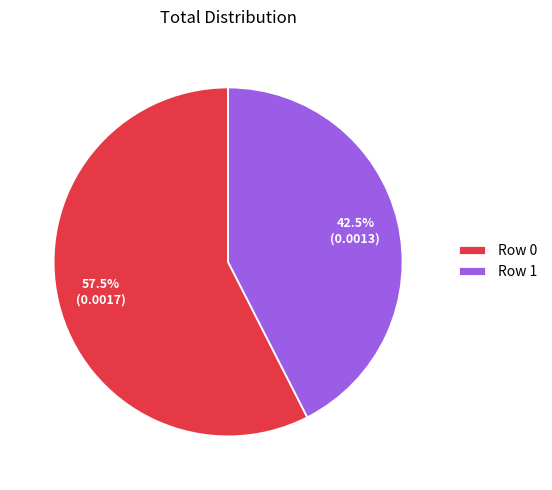

Which slice is the smallest?

Row 1